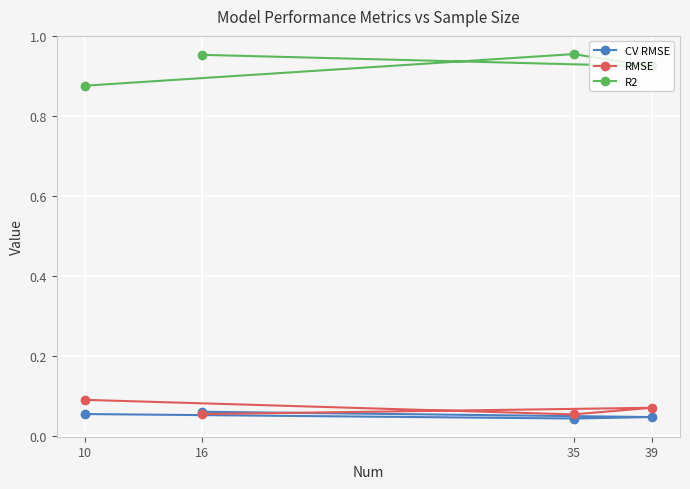

Is the value of CV RMSE at 16 greater than the value of RMSE at 39?

No